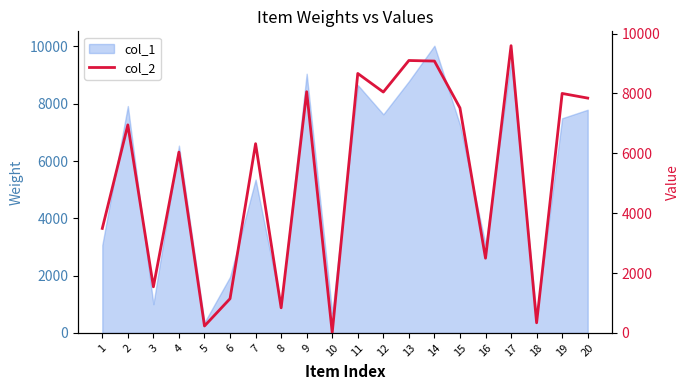

What is the difference between the maximum and minimum values?

9585